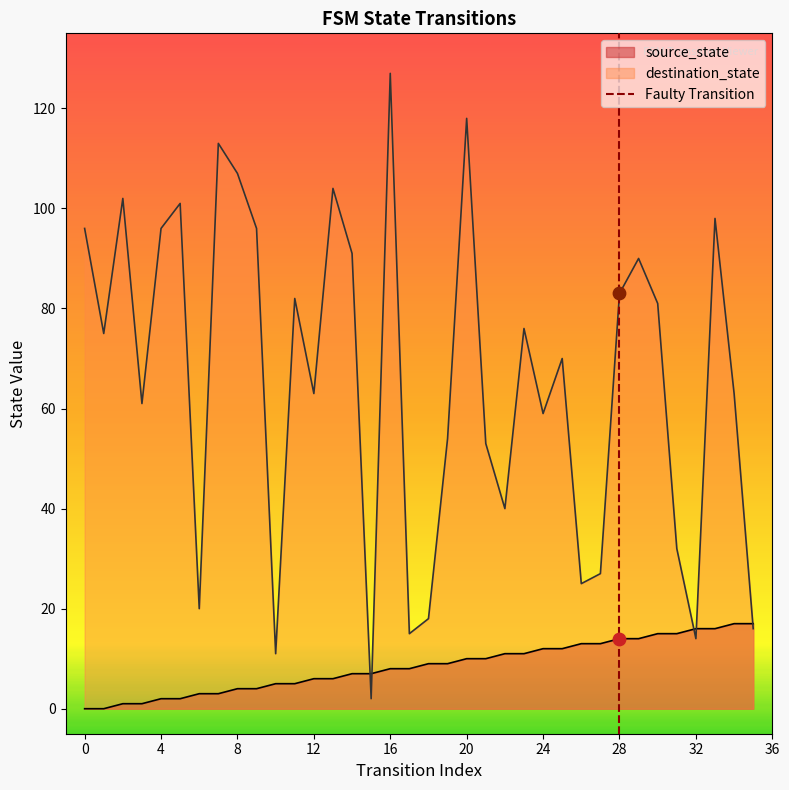

Which category has the highest value in the destination_state series?

16